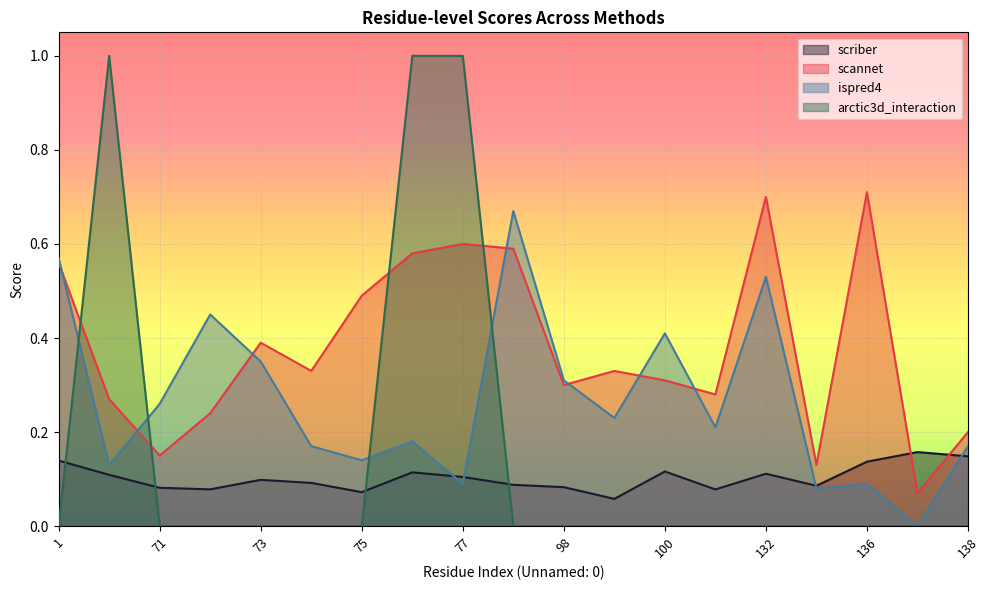

Read the scannet value at 72.

0.2